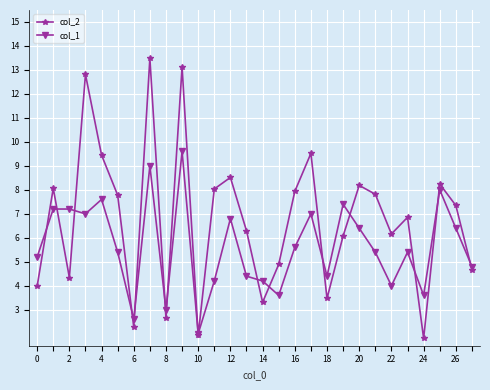

Rank the series by their maximum value, from highest to lowest.

col_2, col_1